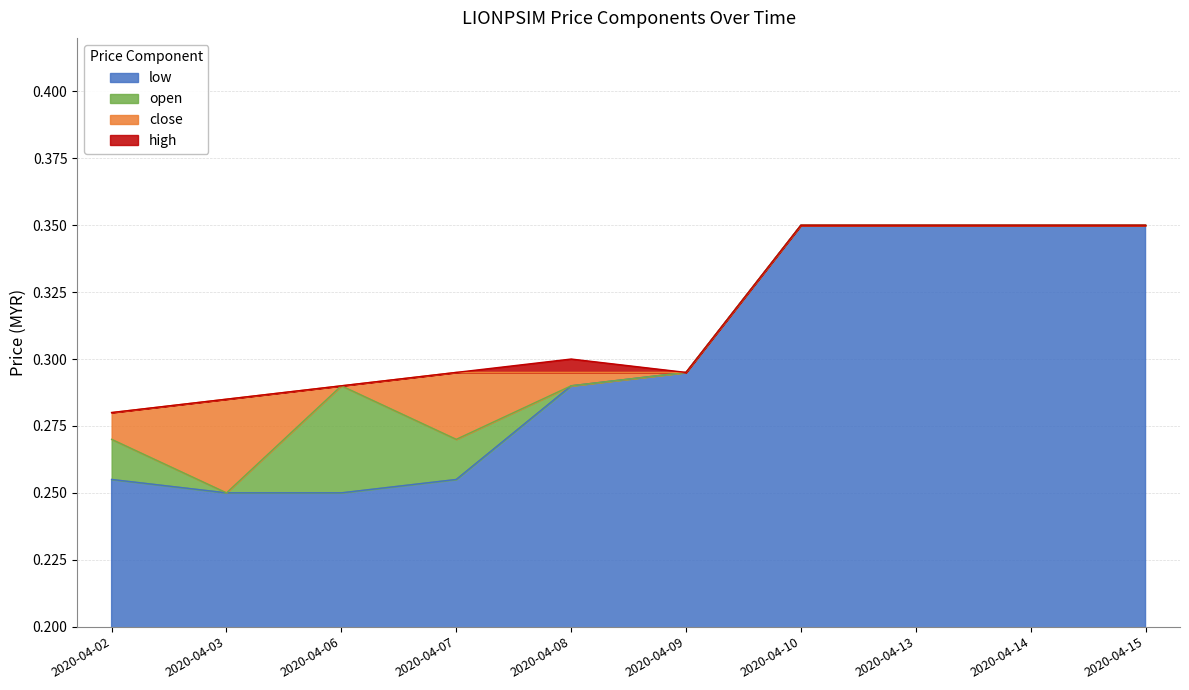

How many lines are shown in the chart?

4